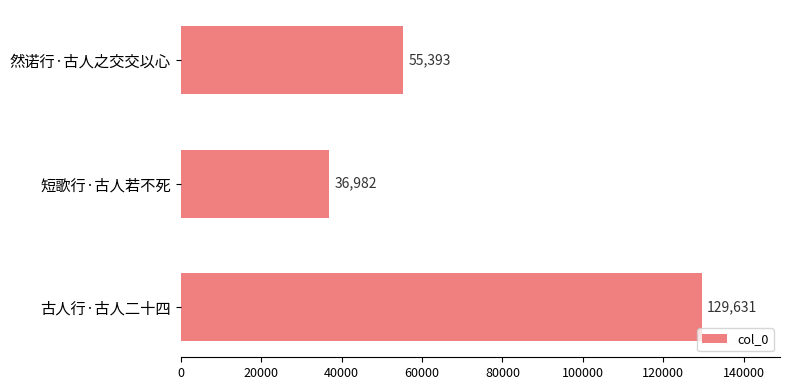

What is the change in value from 然诺行·古人之交交以心 to 短歌行·古人若不死?

-18411